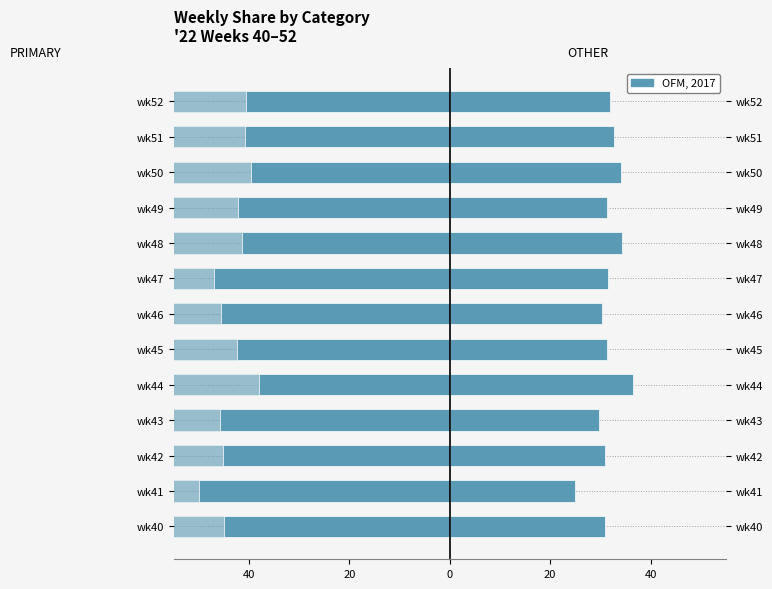

What is the difference between the OTHER values at wk48 and wk52?

2.4